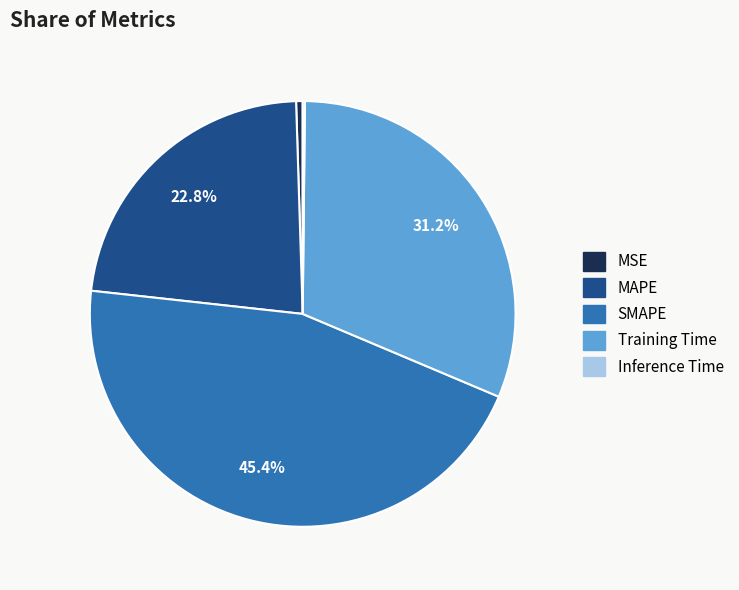

Is it true that SMAPE is 45% of the pie?

True